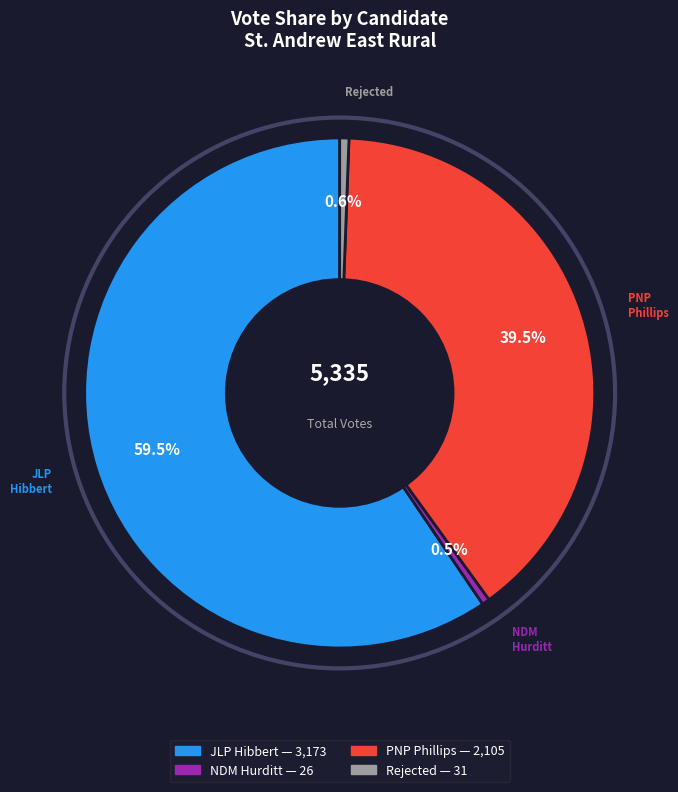

Is there any slice that represents more than half of the pie?

Yes